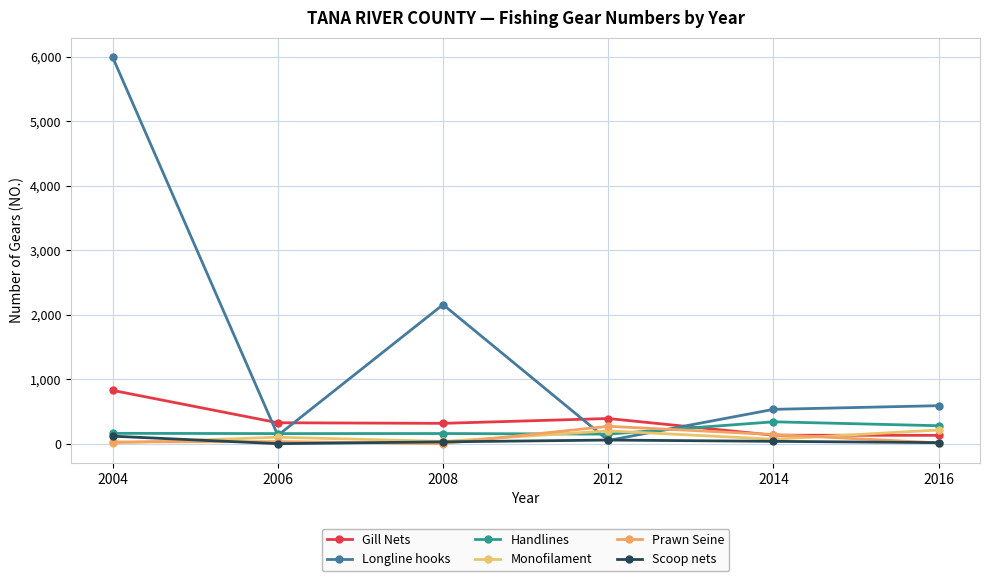

What are all the series names shown in the legend?

Gill Nets, Longline hooks, Handlines, Monofilament, Prawn Seine, Scoop nets